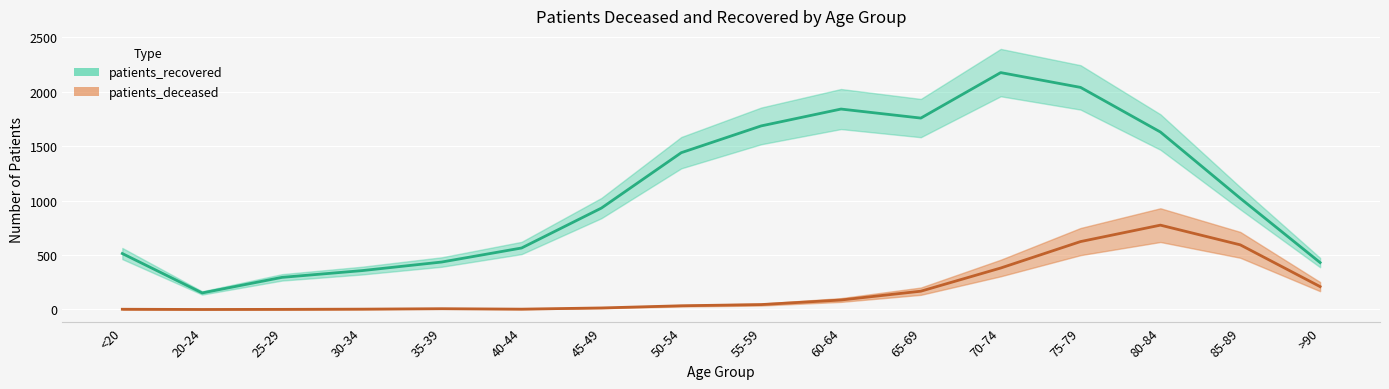

List the series in order of their overall mean, highest first.

patients_recovered, patients_deceased